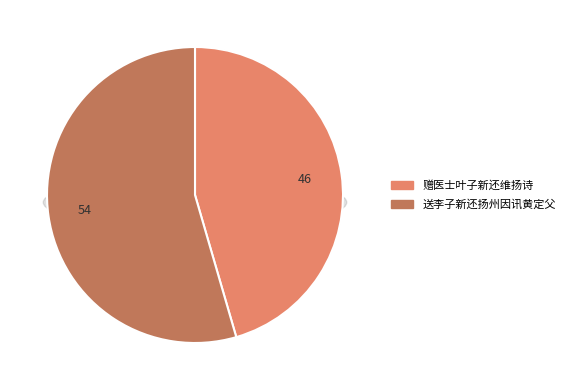

What percentage is the 赠医士叶子新还维扬诗 slice, to the nearest percent?

46%